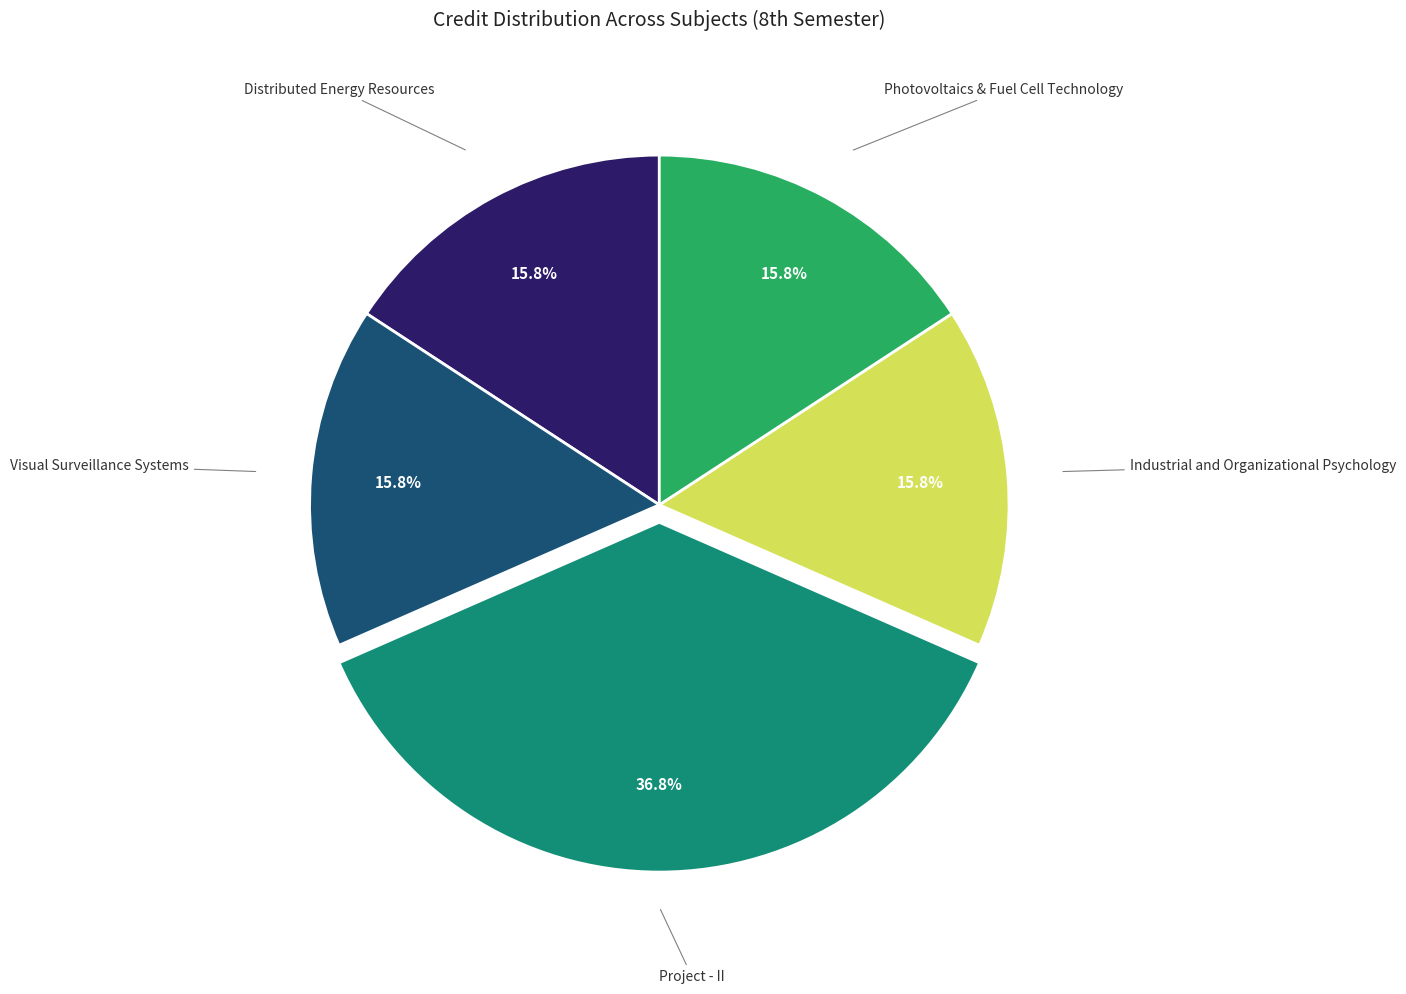

Is there any slice that represents more than half of the pie?

No